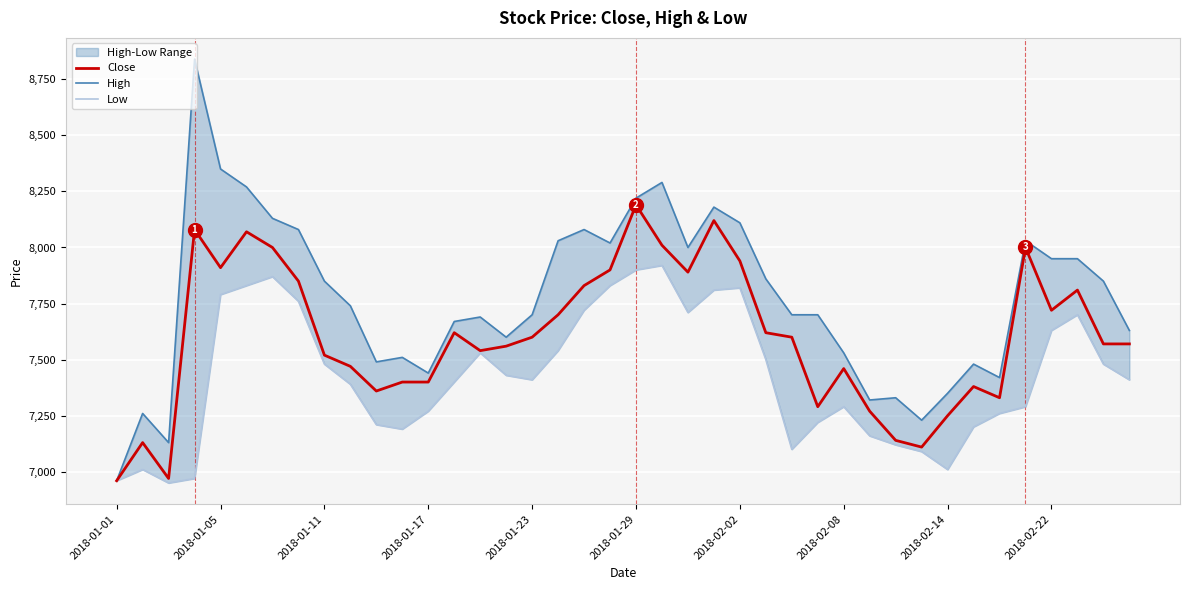

Which category has the highest value in the Close series?

2018-01-29